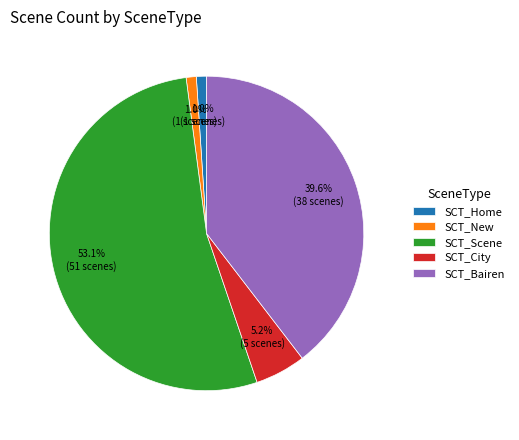

Between SCT_Scene and SCT_Home, which is larger?

SCT_Scene